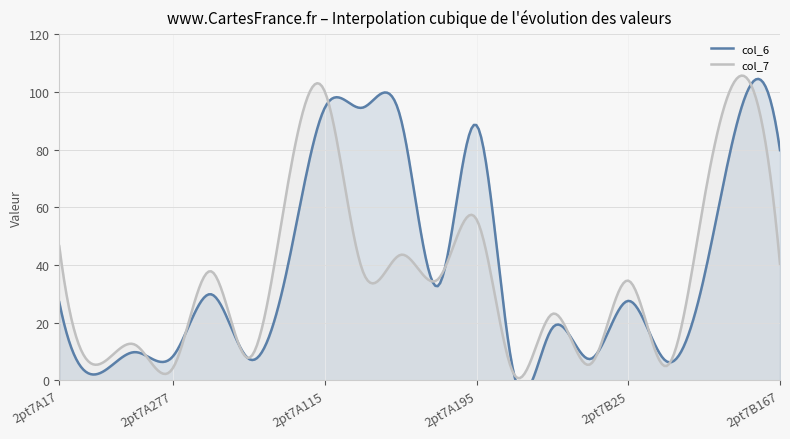

How many interior local valleys does the col_6 series have?

7